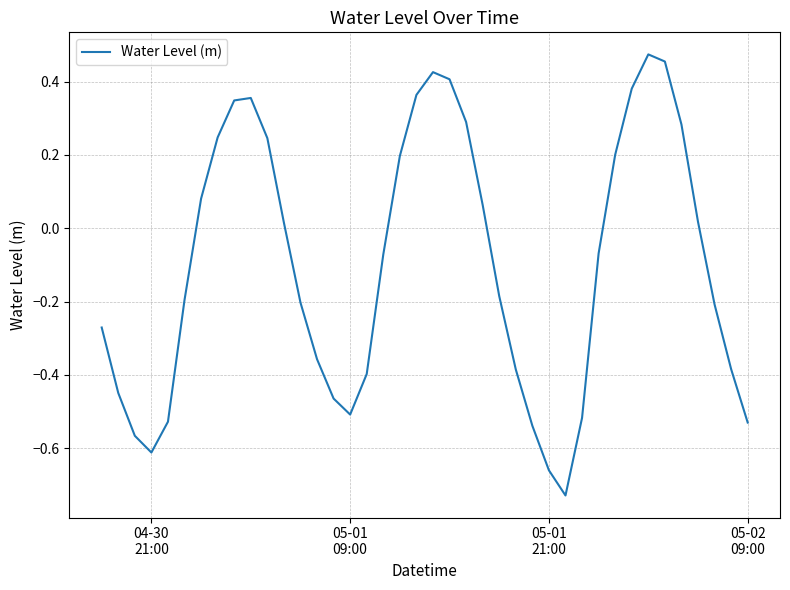

How many series are shown in this chart?

1